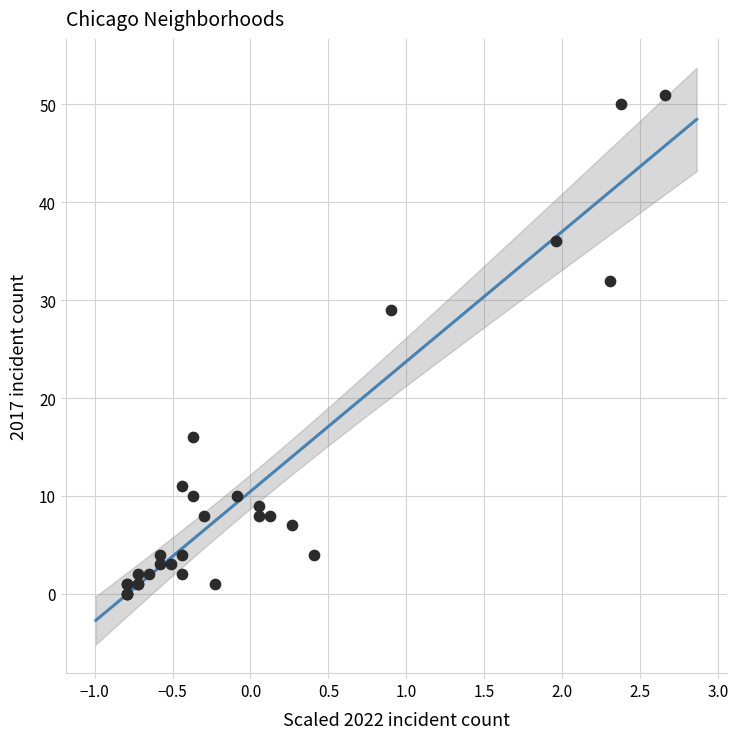

What Y value in the scatter plot is closest to 25?

29